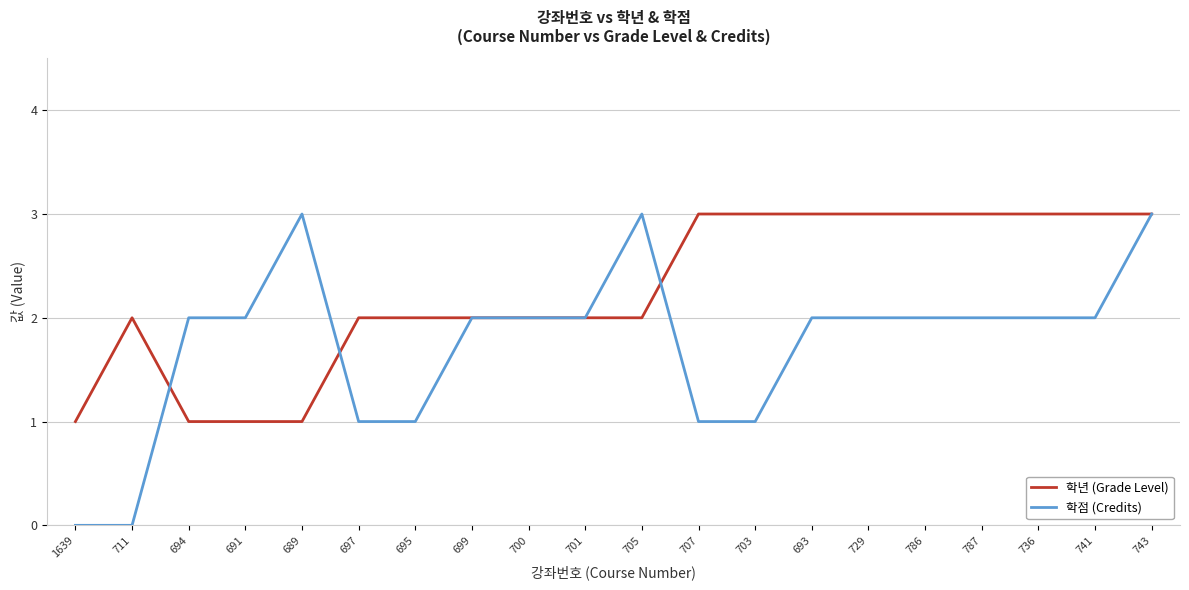

What is the average value of the 학점 (Credits) series?

2